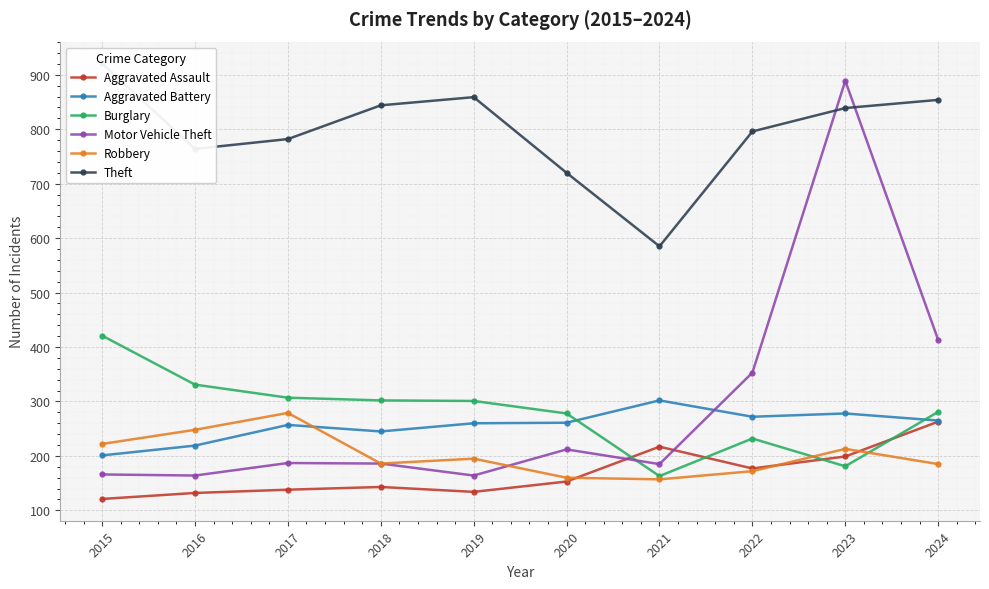

How many lines are shown in the chart?

6